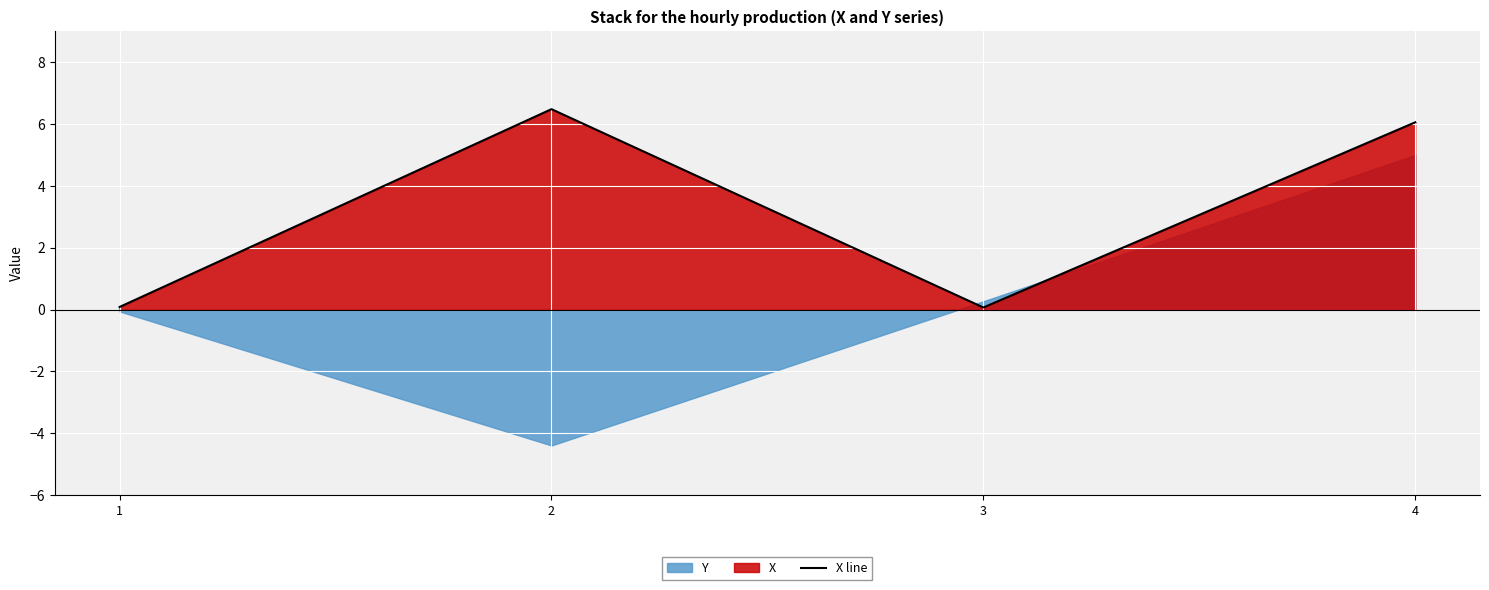

How many values are below 6?

2